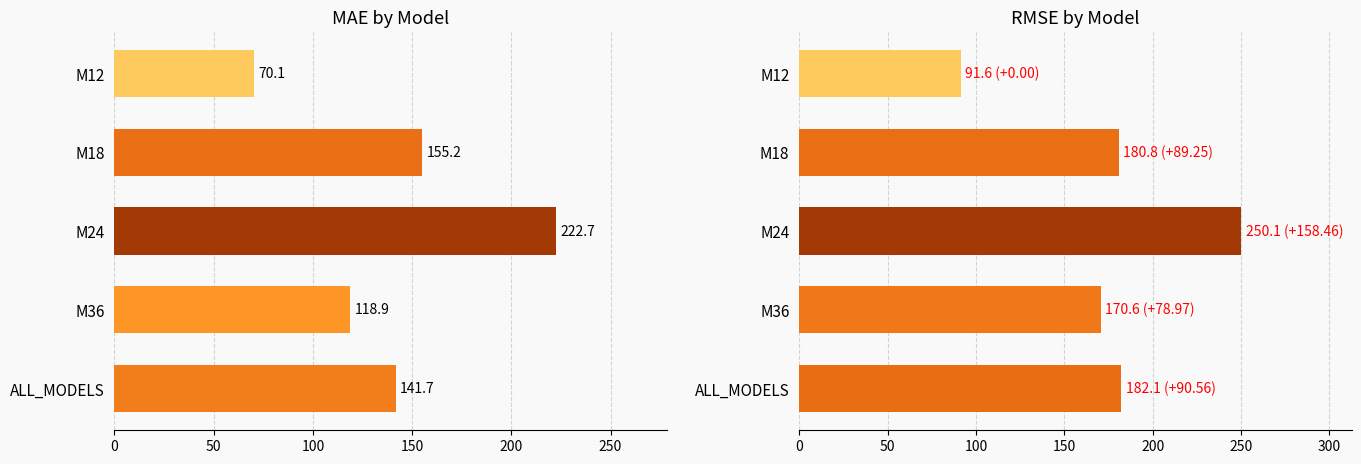

What is the value of the MAE bar at the 3rd from the left?

222.7